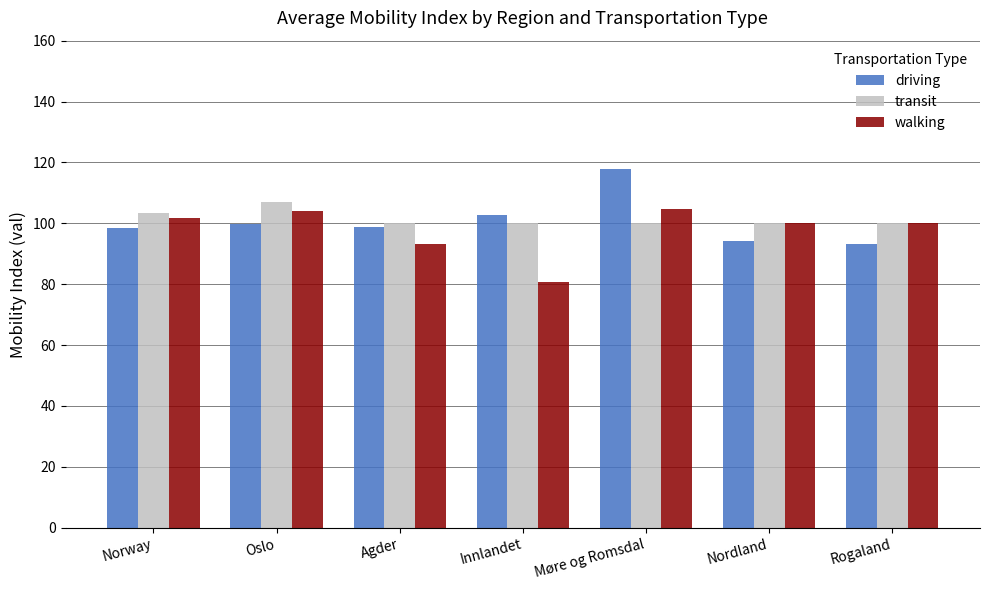

How many data points does each series have?

7